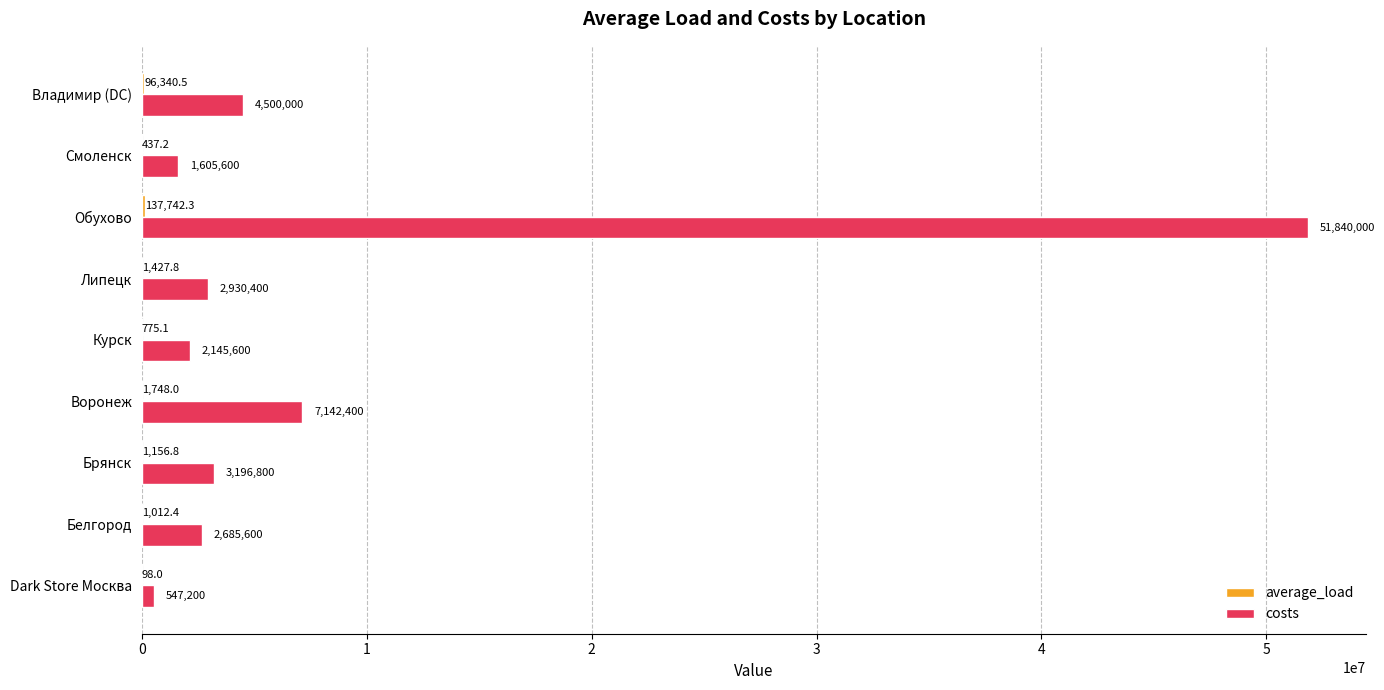

What is the sum of all costs values?

76593600.0